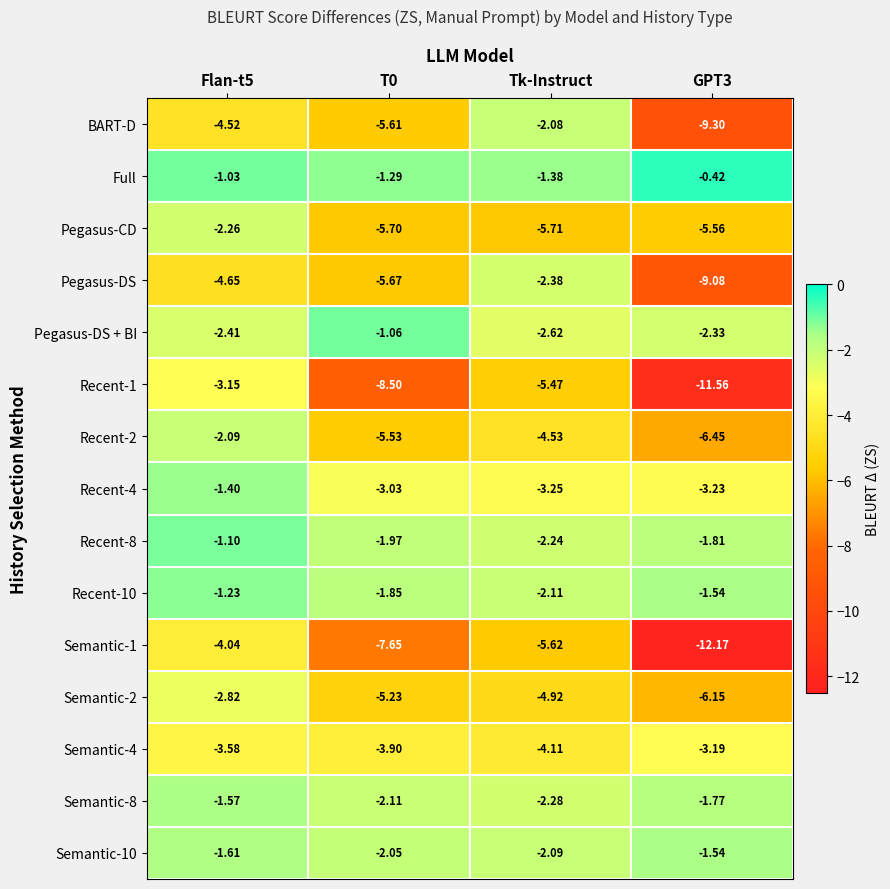

Which series has the largest total across all categories?

Full